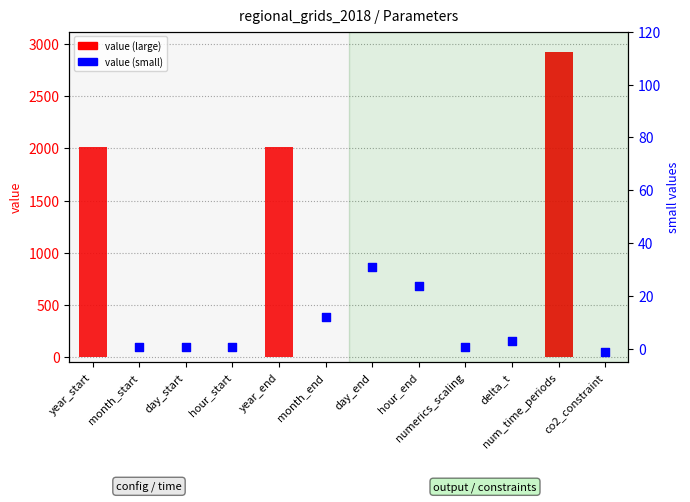

What is the total value across all series at hour_end?

24.0